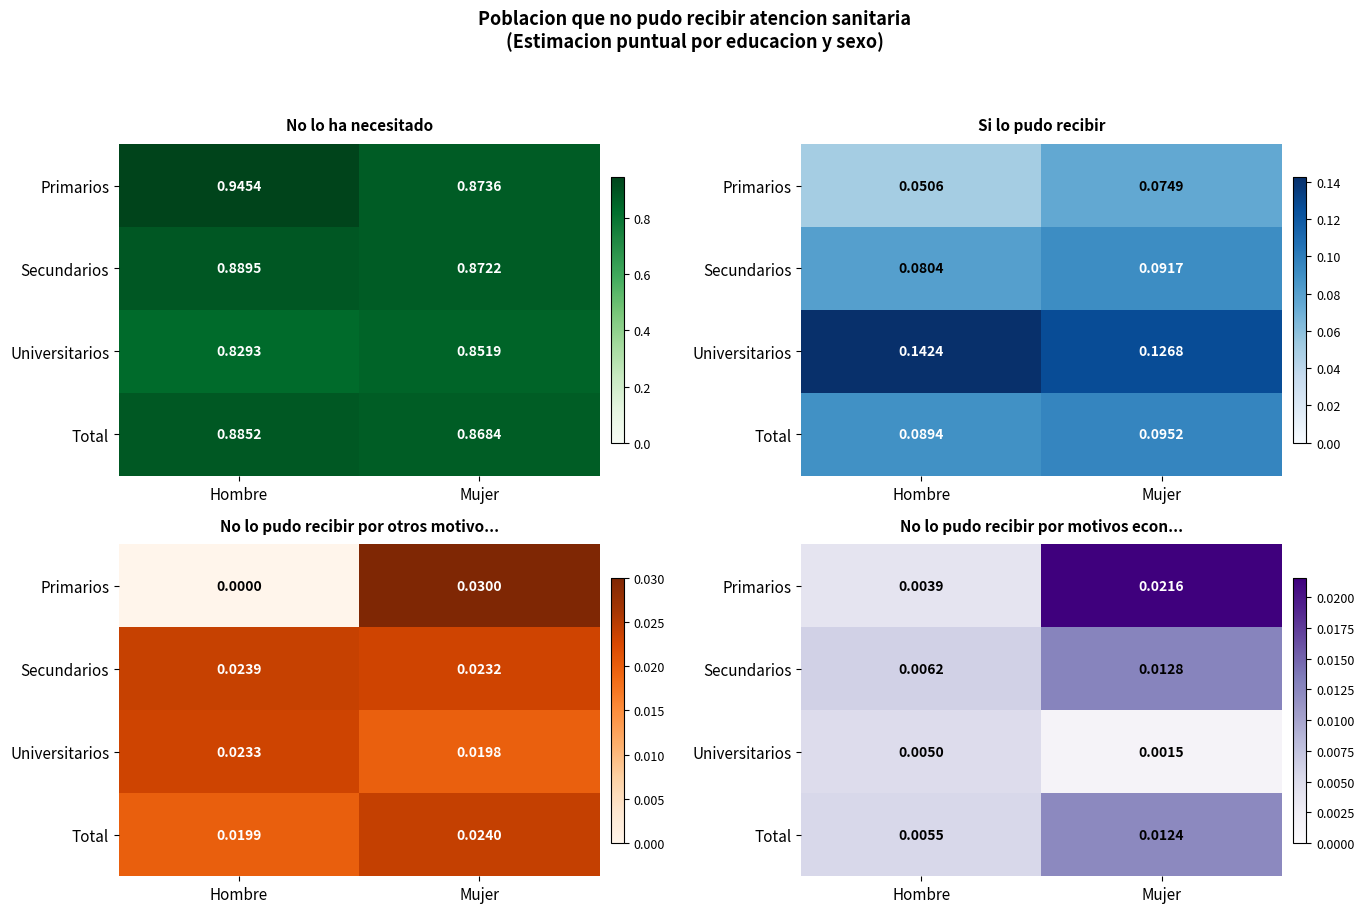

Where is Primarios nearest to the value 0?

Hombre